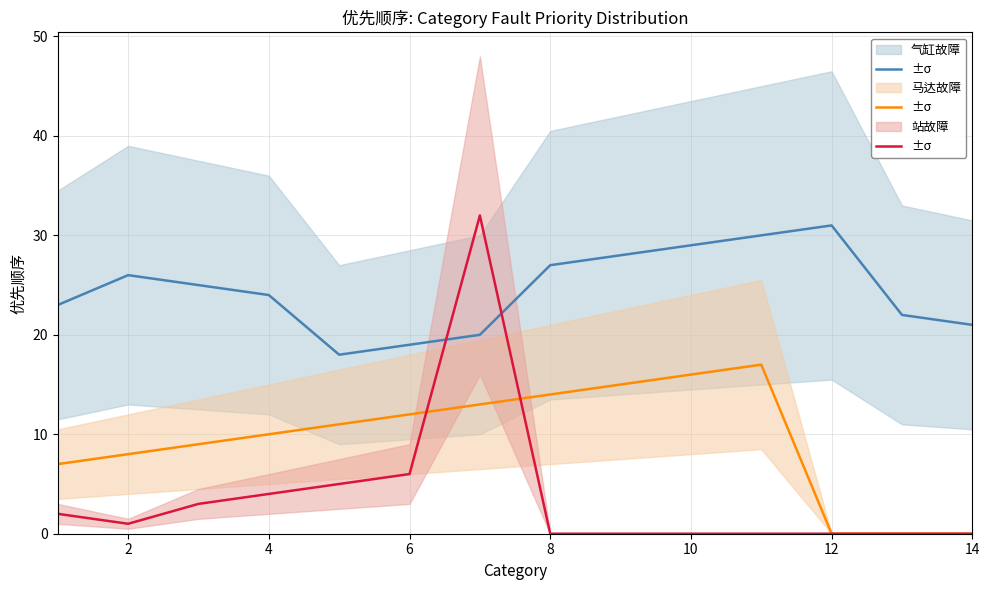

In 站故障, how many points are higher than both neighbors (excluding endpoints)?

1